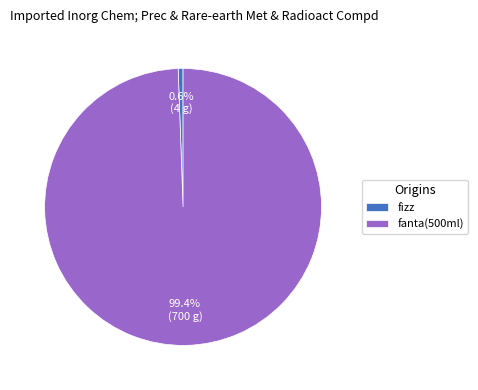

Which category has the biggest portion of the pie?

fanta(500ml)